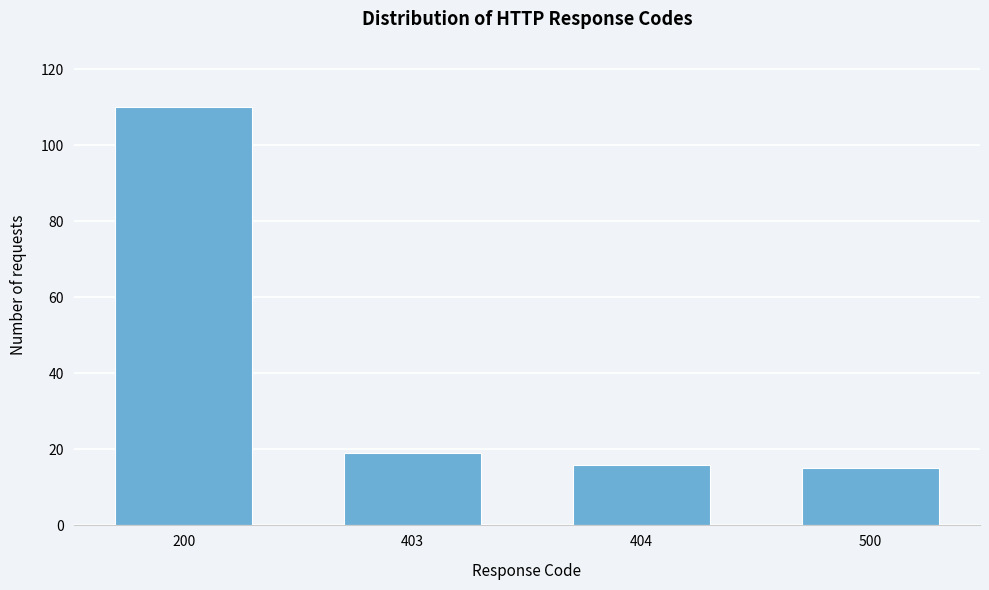

Reading left to right, list all the values displayed in this chart.

110	19	16	15